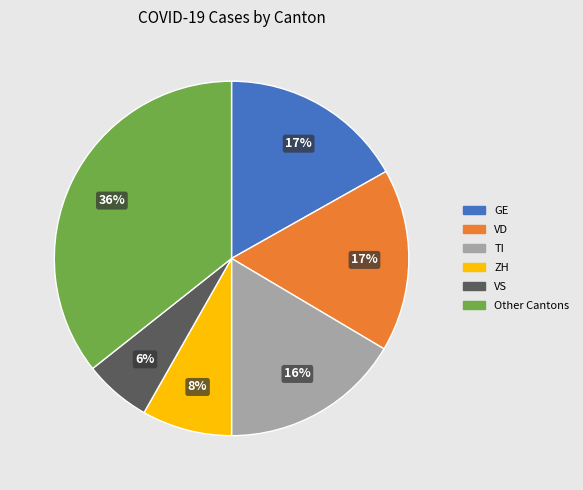

To the nearest percent, what is the difference between the largest and smallest slice percentages?

30%